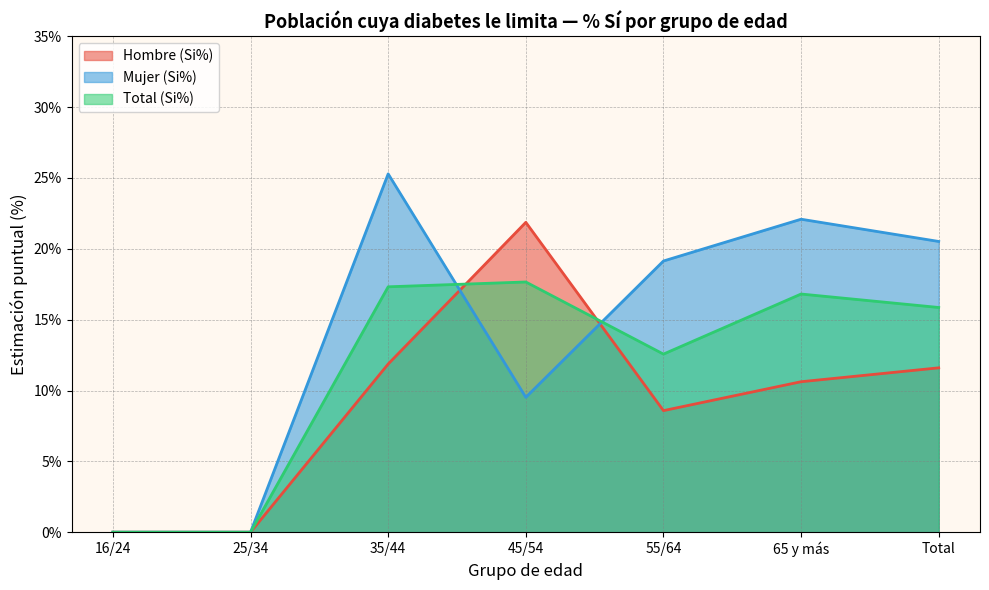

Reading right to left, extract all data points from this chart.

Hombre (Si%): Total=11.6	65 y más=10.6	55/64=8.6	45/54=21.9	35/44=11.9	25/34=0.0	16/24=0.0
Mujer (Si%): Total=20.5	65 y más=22.1	55/64=19.1	45/54=9.5	35/44=25.3	25/34=0.0	16/24=0.0
Total (Si%): Total=15.9	65 y más=16.8	55/64=12.6	45/54=17.7	35/44=17.3	25/34=0.0	16/24=0.0